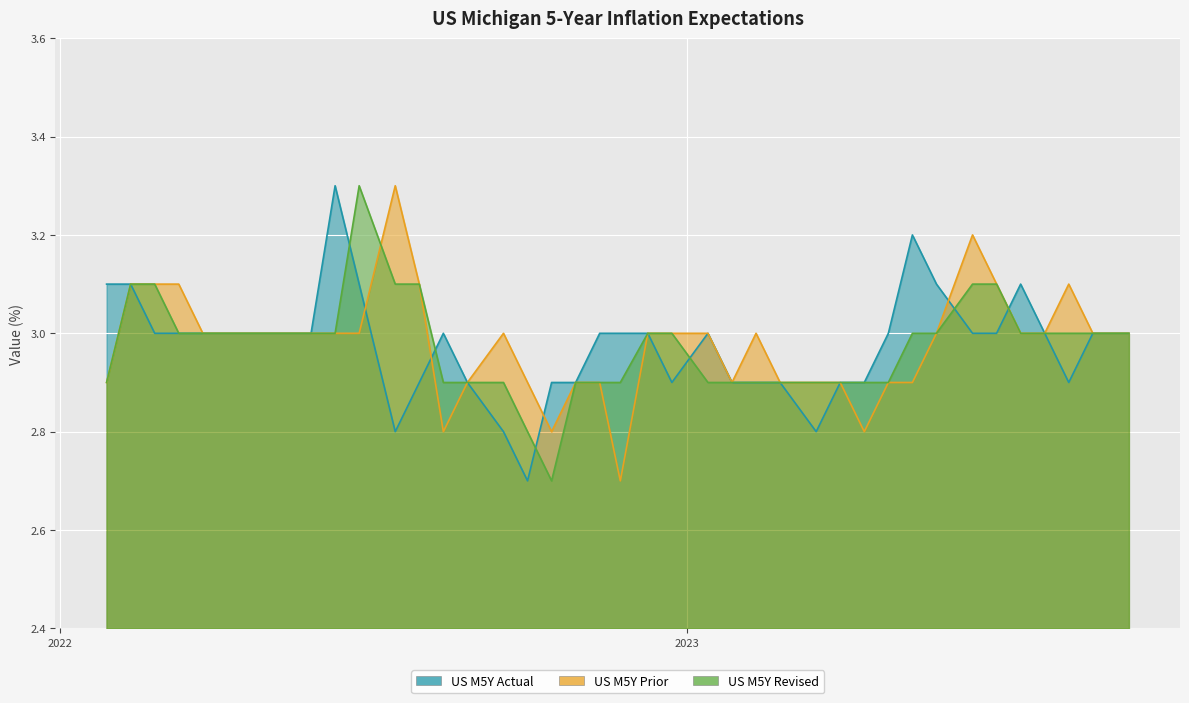

Rank the series by their maximum value, from lowest to highest.

US_M5Y_Actual, US_M5Y_Prior, US_M5Y_Revised